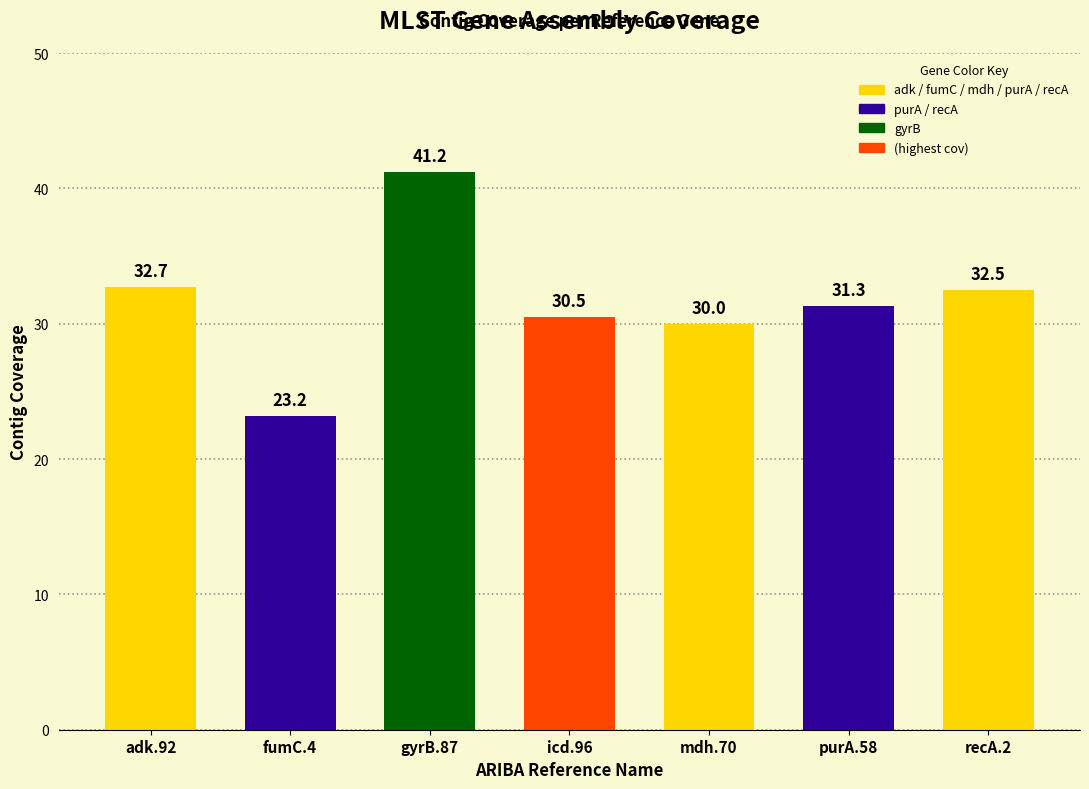

At which label is the value closest to 32?

recA.2